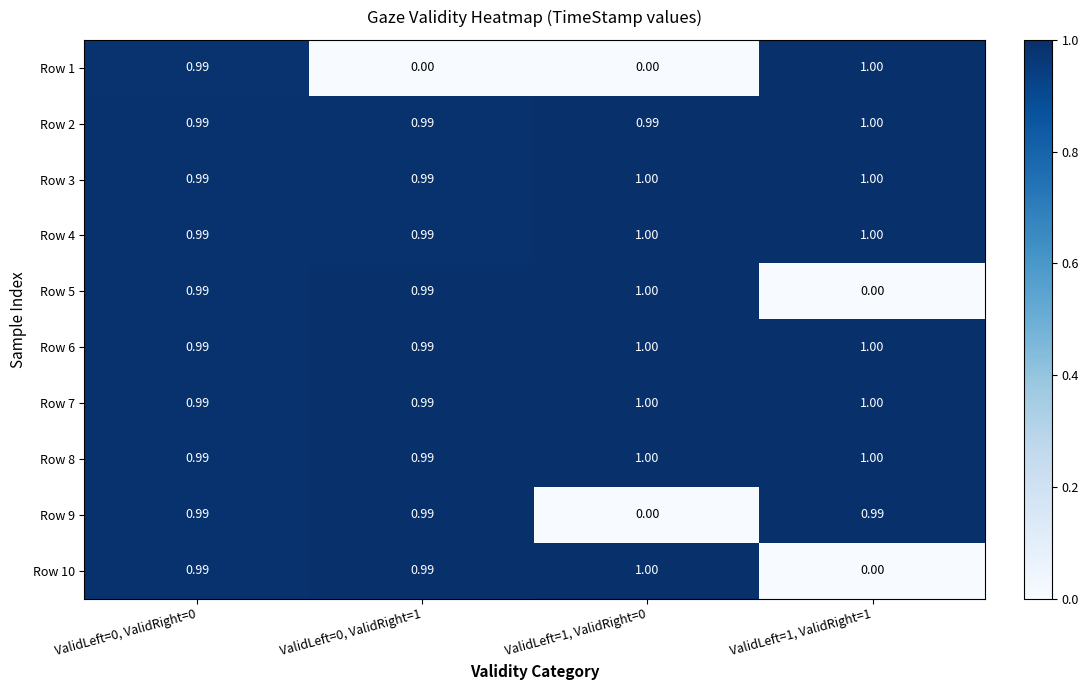

Is the value of Row 1 at ValidLeft=1, ValidRight=0 greater than the value of Row 4 at ValidLeft=1, ValidRight=1?

No